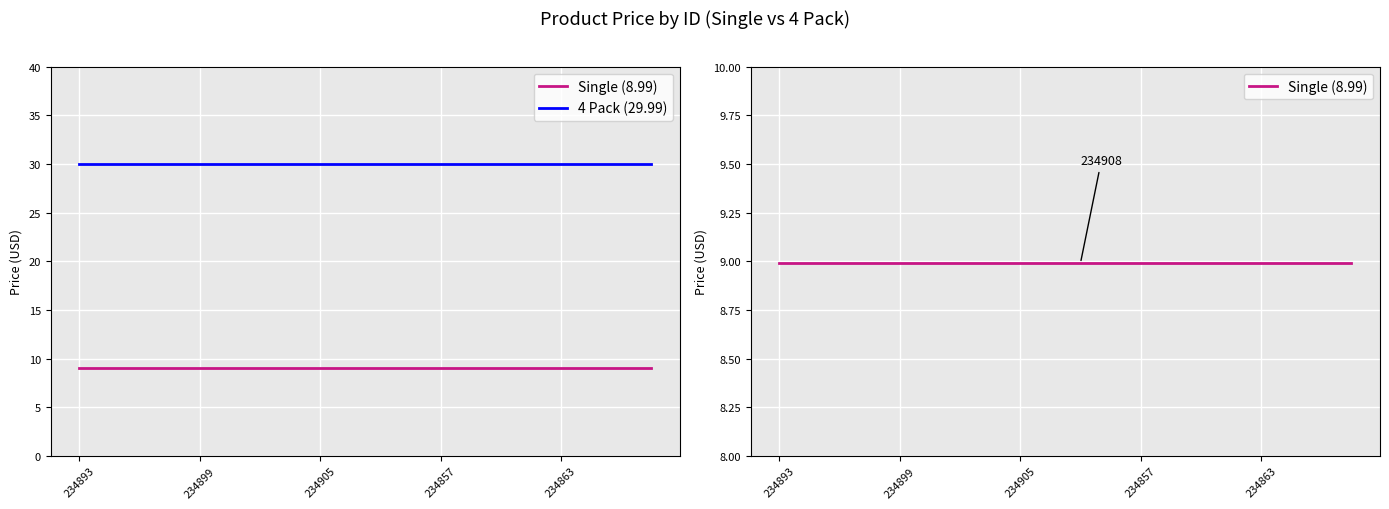

List the series in order of their peak value, lowest first.

Single (8.99), 4 Pack (29.99)